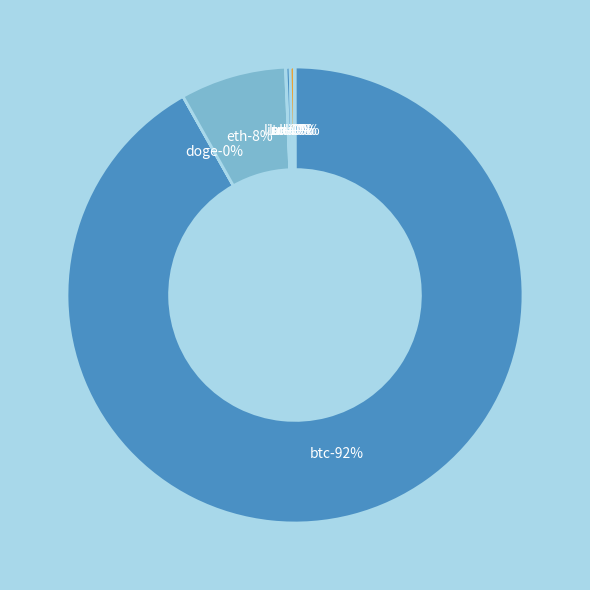

Which slice is the largest?

btc